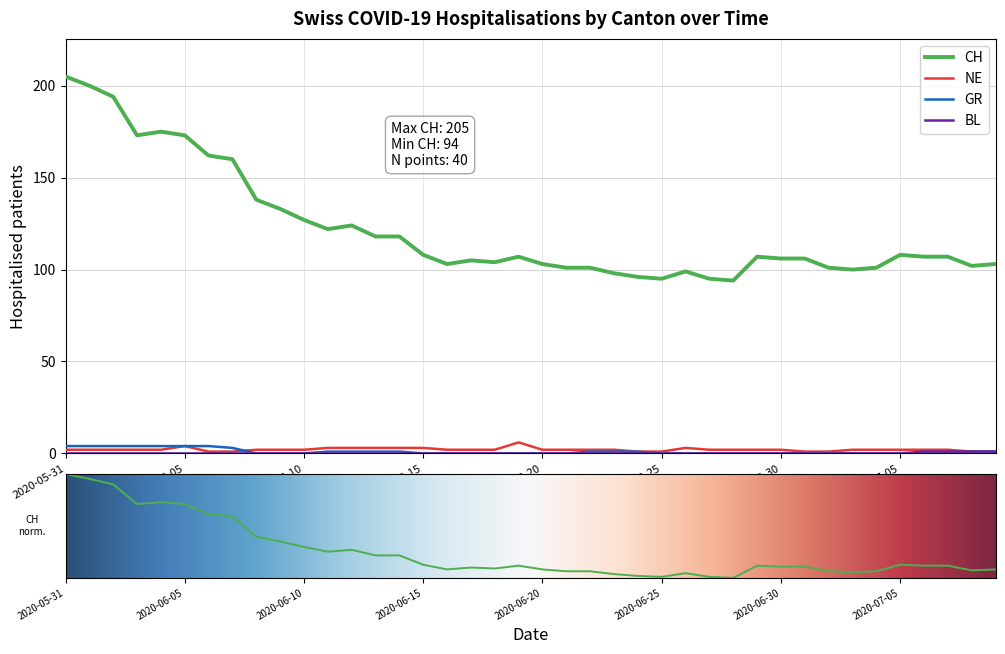

Which series has the widest spread of values?

CH